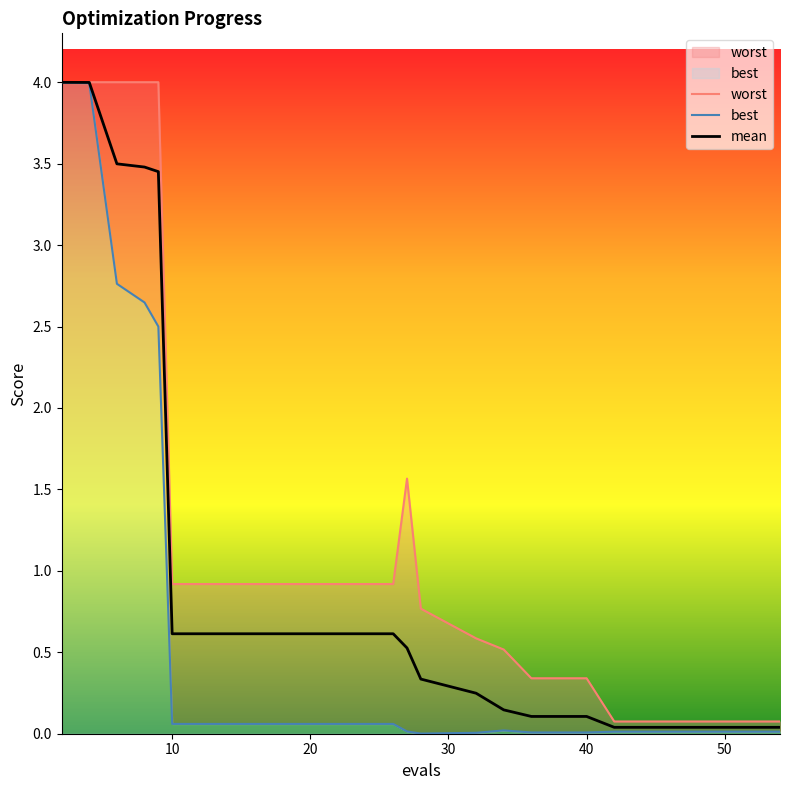

Which series has the largest total across all categories?

worst